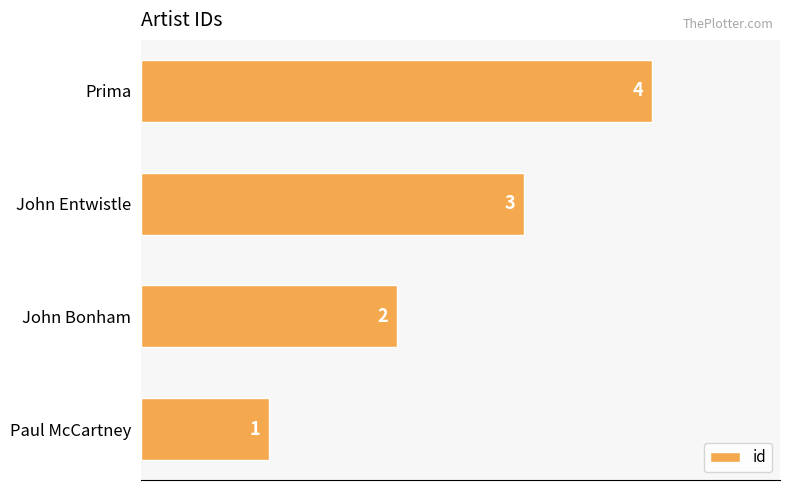

Is it true that the value at Prima is 4?

True